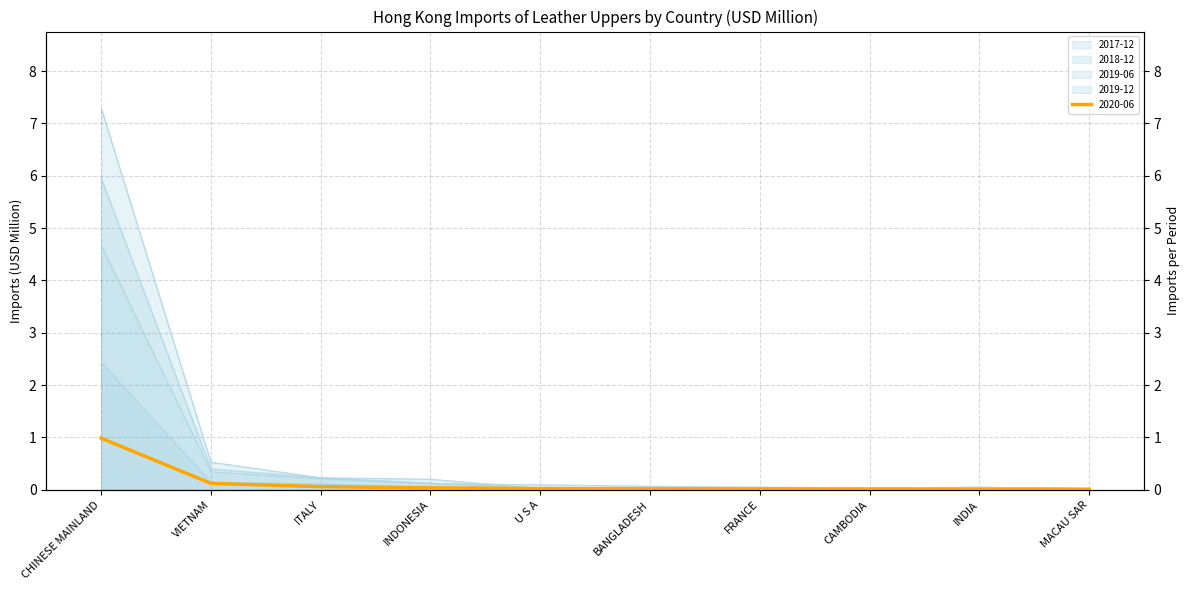

Rank the categories by 2019-06 value from lowest to highest.

CAMBODIA, MACAU SAR, INDIA, FRANCE, BANGLADESH, U S A, INDONESIA, ITALY, VIETNAM, CHINESE MAINLAND